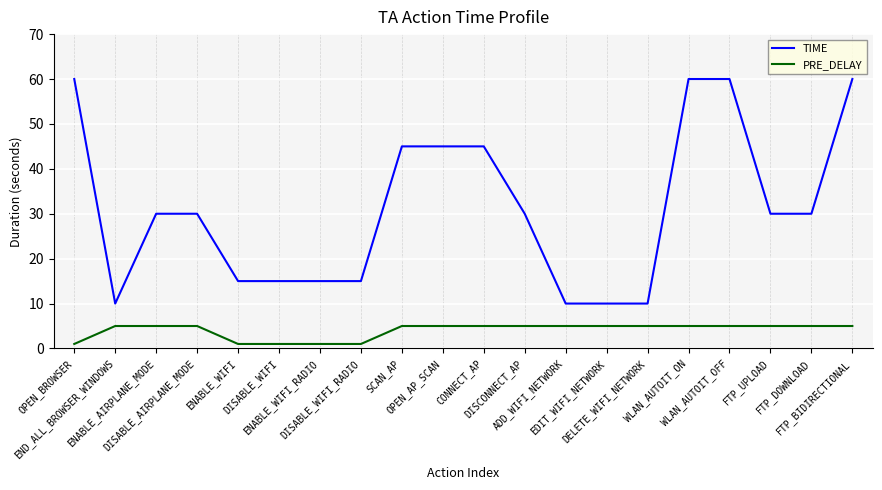

Reading left to right, what are all the values shown in this chart?

TIME: 60	10	30	30	15	15	15	15	45	45	45	30	10	10	10	60	60	30	30	60
PRE_DELAY: 1	5	5	5	1	1	1	1	5	5	5	5	5	5	5	5	5	5	5	5